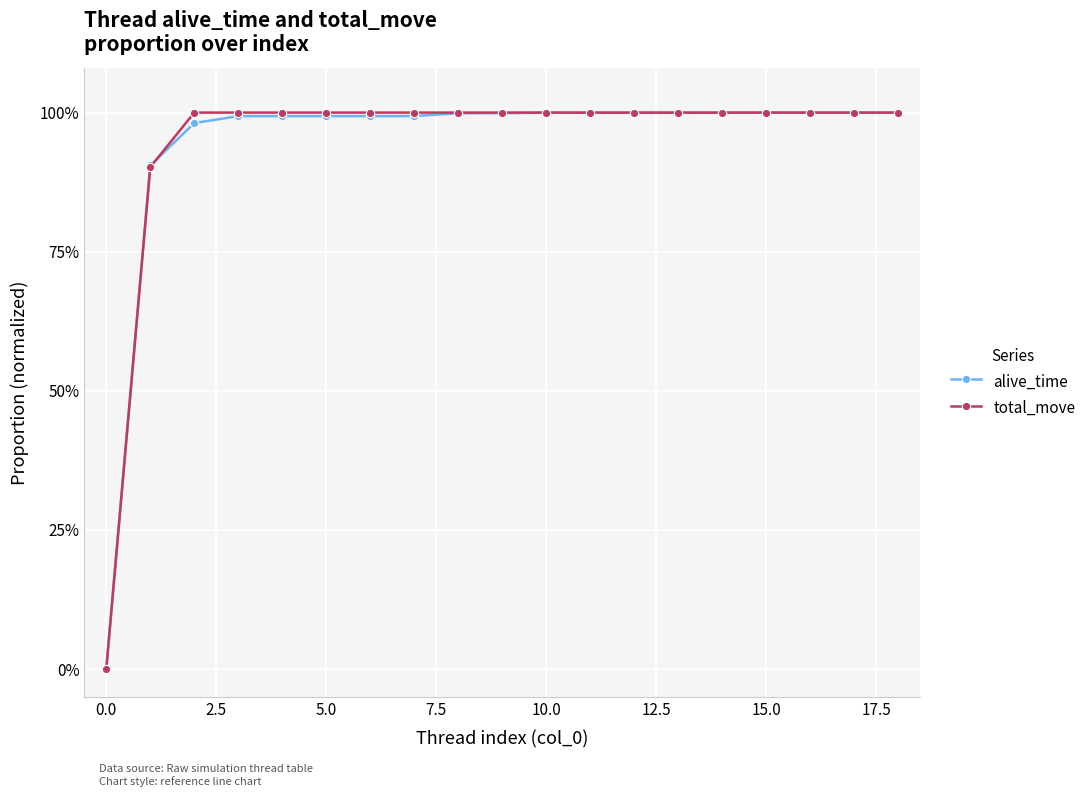

Is this an area chart (filled region under the line)?

No